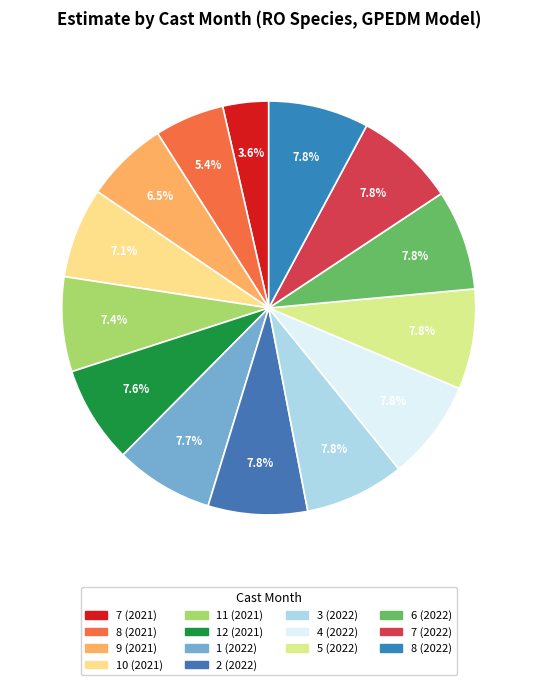

Does any single category account for the majority?

No